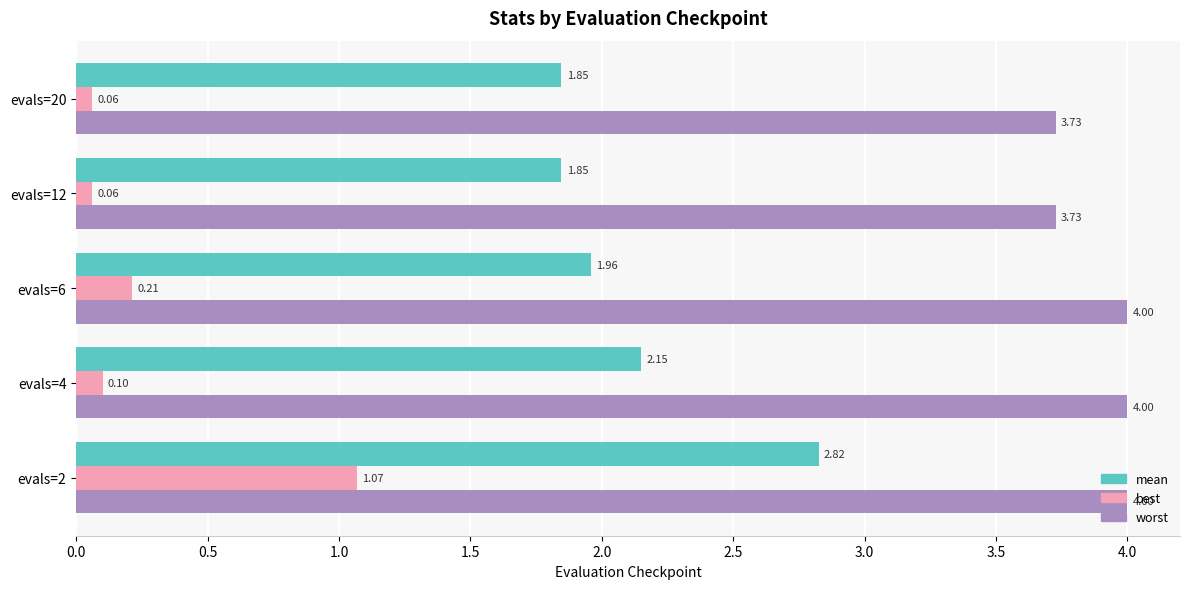

List the series in order of their overall mean, highest first.

worst, mean, best